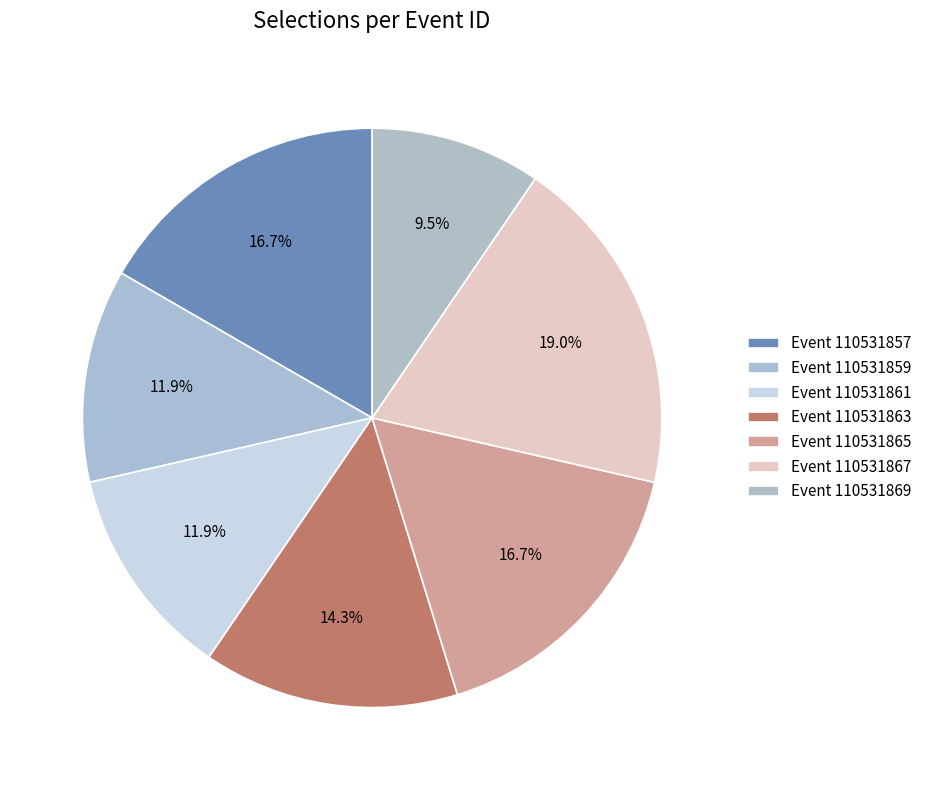

Count the number of slices in the pie.

7